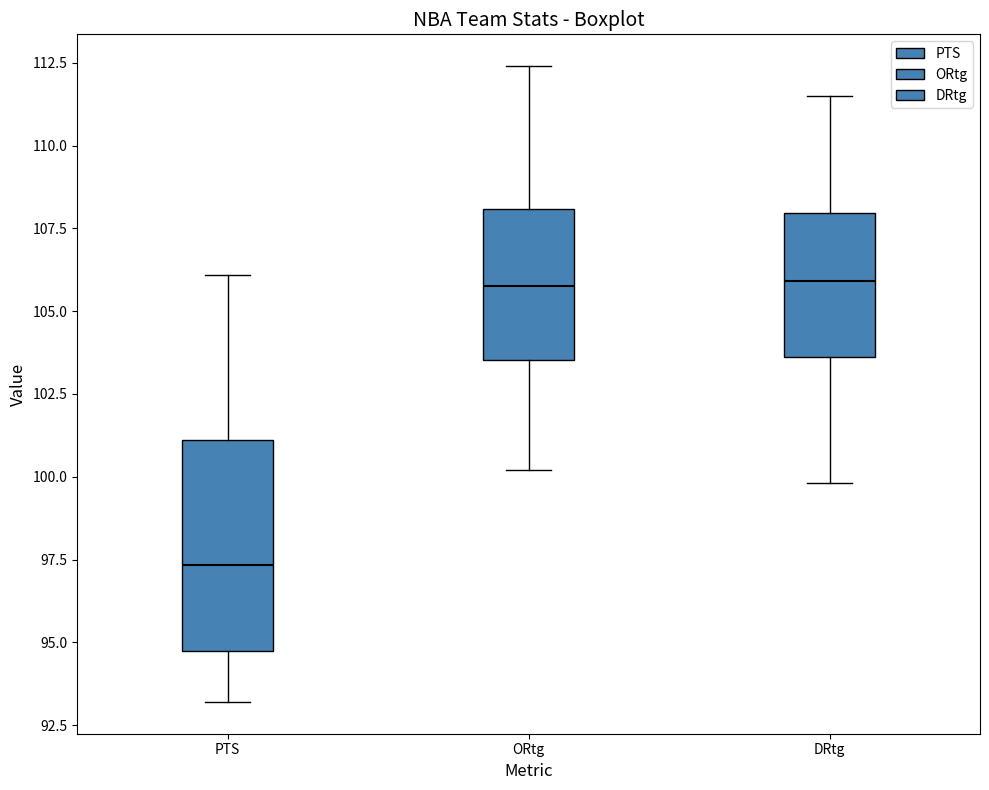

Reading left to right, transcribe this box plot: for each box, give where its median line is, the range the box spans, and where its two whiskers end, as read against the y-axis. The values are not printed on the chart, so give them approximately, as read against the axis.

PTS: median 97.5, box 95.0 to 101.0, whiskers 93.0 to 106.0
ORtg: median 106.0, box 103.5 to 108.0, whiskers 100.0 to 112.5
DRtg: median 106.0, box 103.5 to 108.0, whiskers 100.0 to 111.5